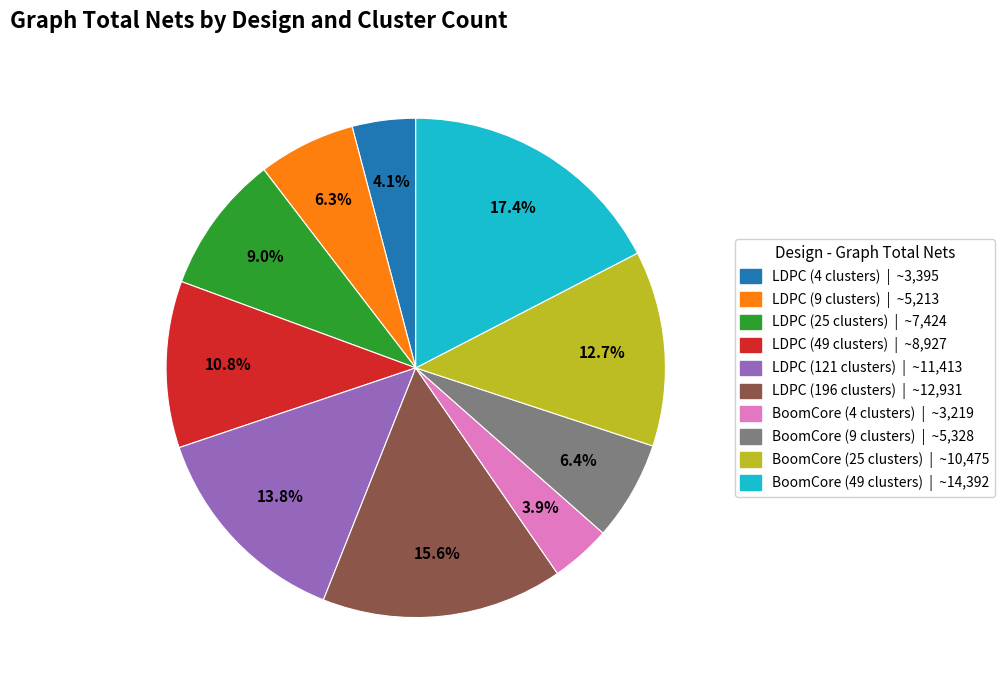

To the nearest percent, what portion does BoomCore (49 clusters) represent?

17%